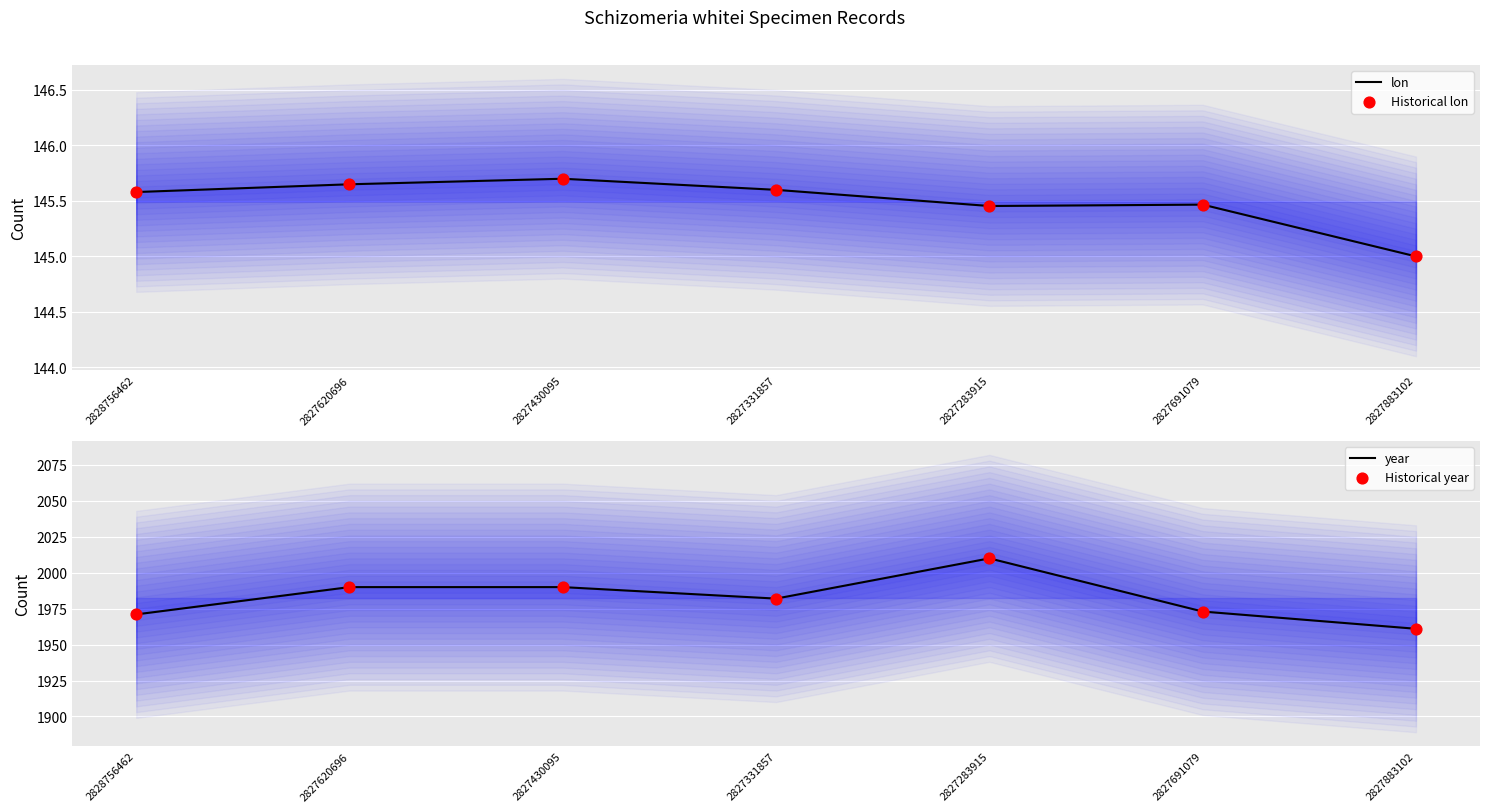

What are all the series names shown in the legend?

lon, Historical lon, year, Historical year